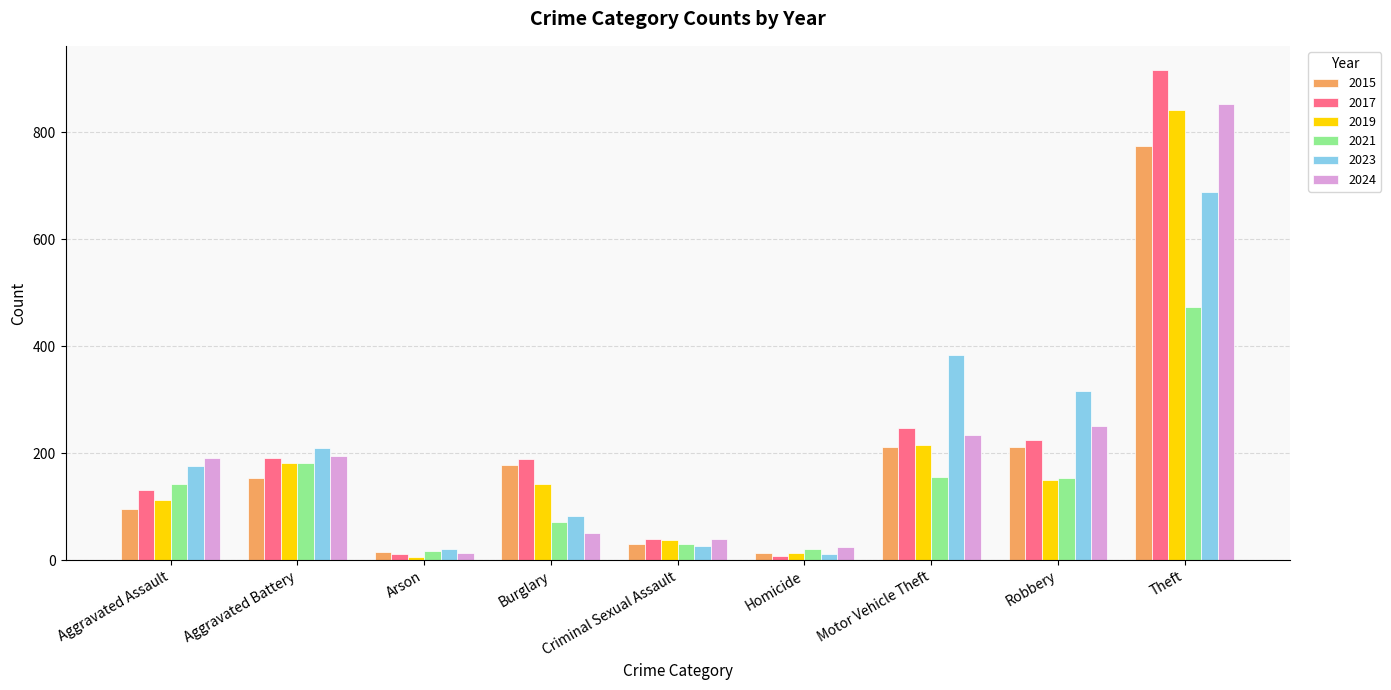

What is the total value across all series at Criminal Sexual Assault?

205